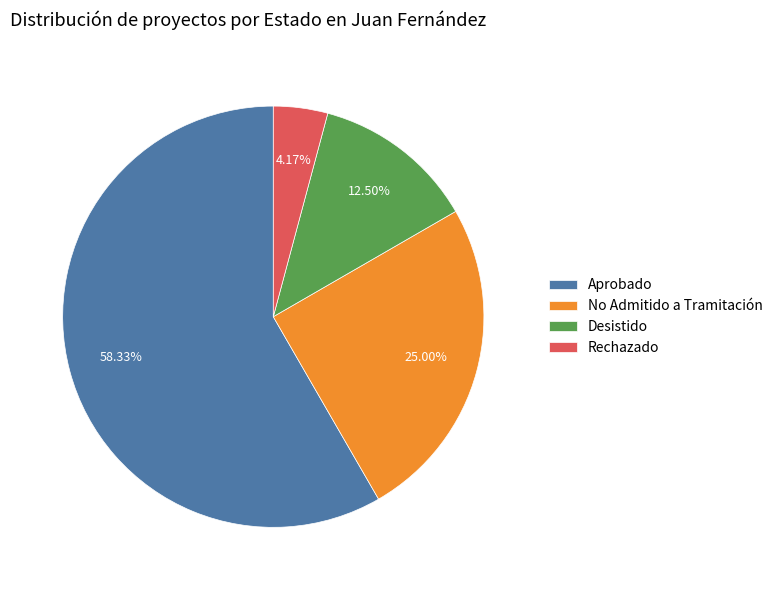

Which has a higher value, Aprobado or Desistido?

Aprobado